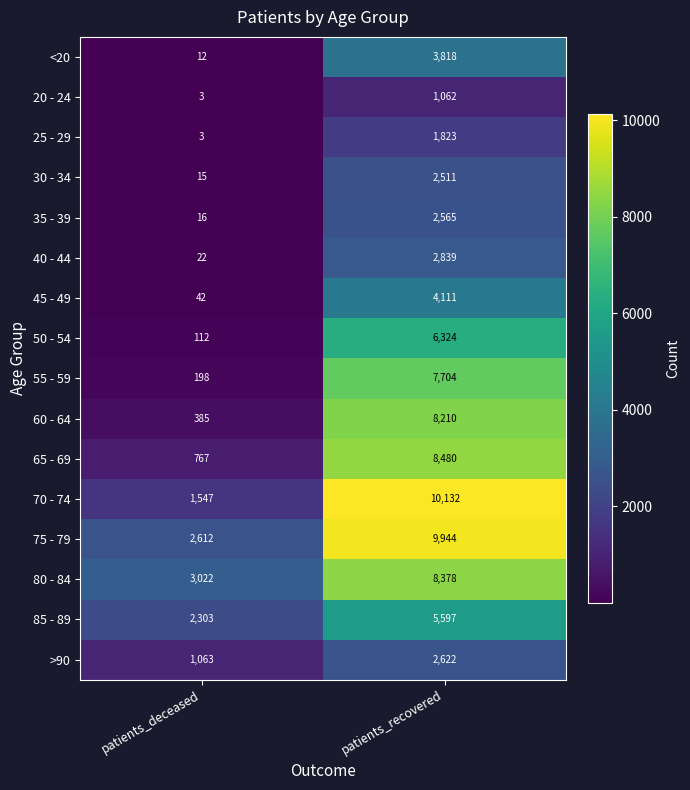

At which label does 45 - 49 reach its peak?

patients_recovered